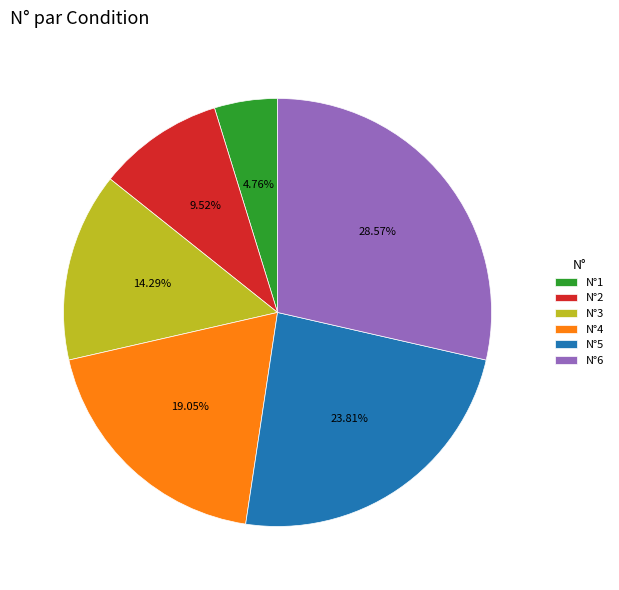

To the nearest percent, what is the difference between the largest and smallest slice percentages?

24%